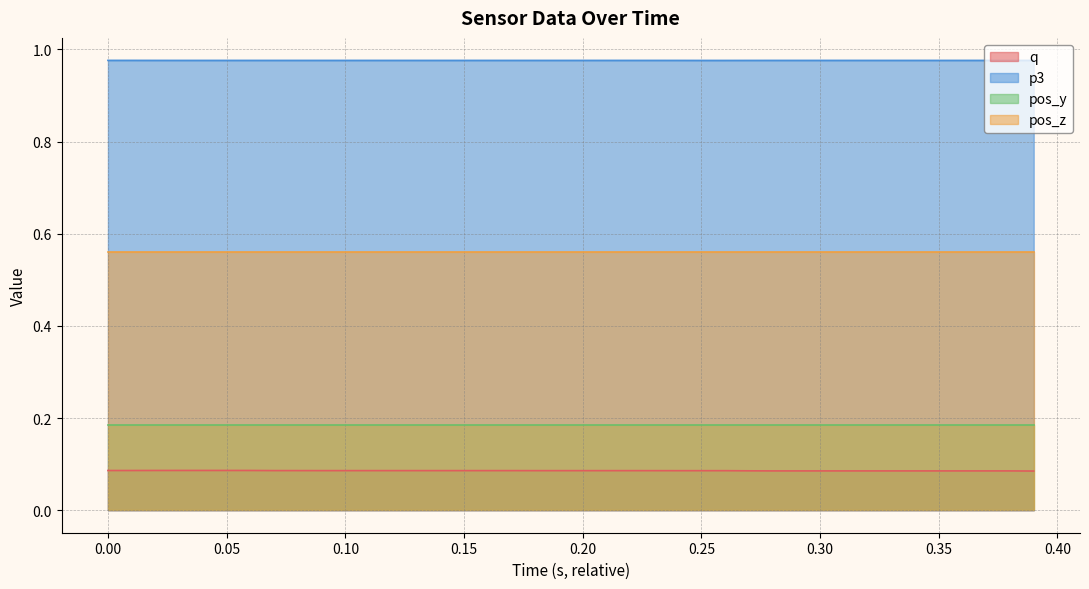

Rank the series by their maximum value, from lowest to highest.

q, pos_y, pos_z, p3